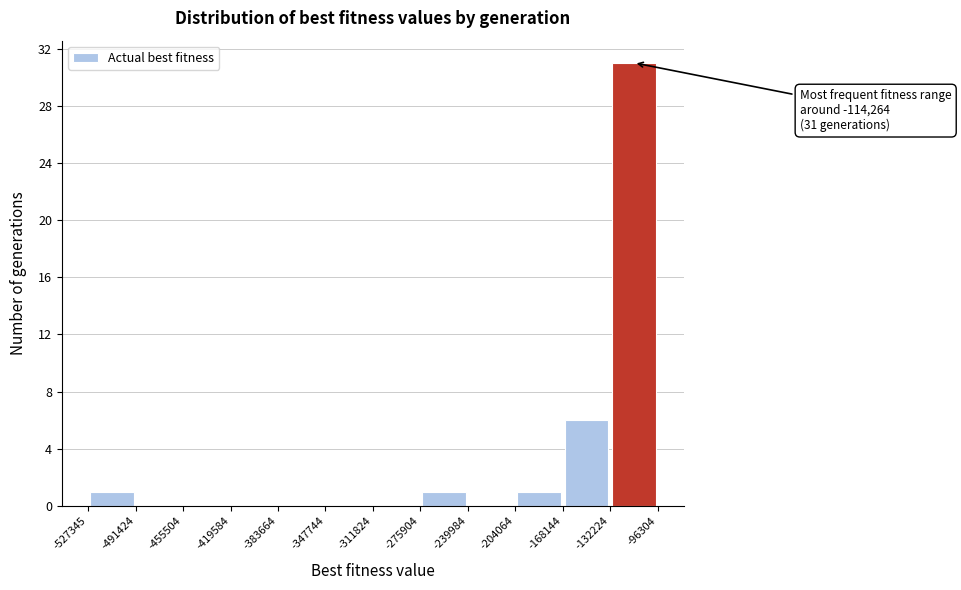

Over which range of the x-axis is the bar tallest?

-132224 to -96304